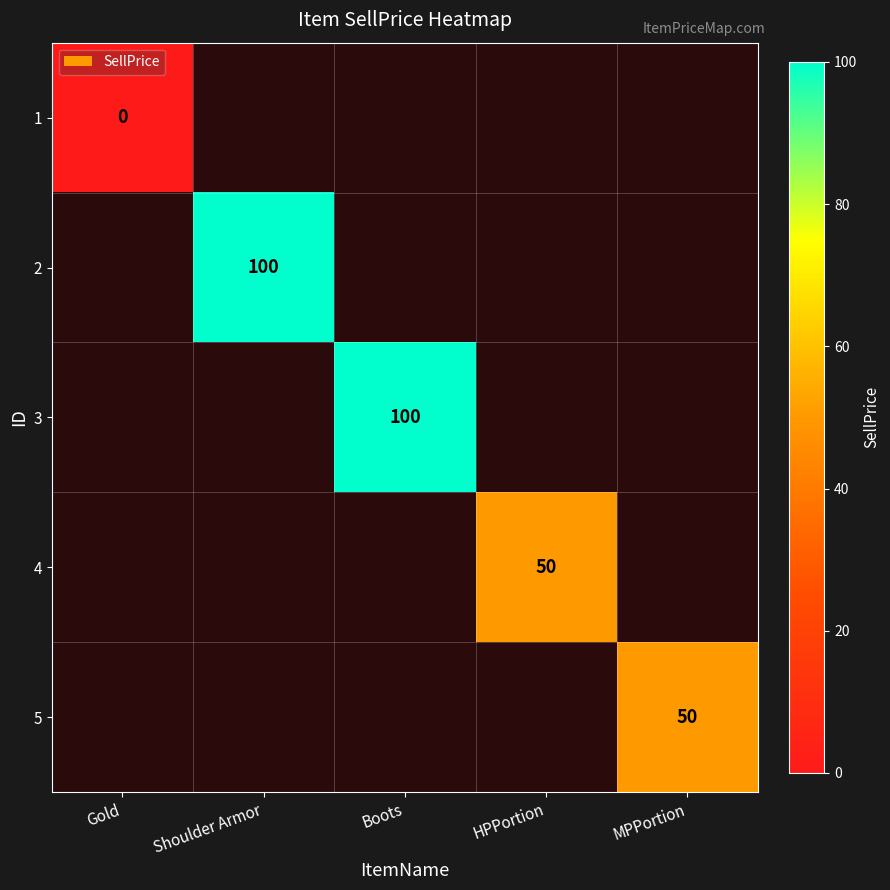

At which category does the chart reach its minimum across all series?

Gold